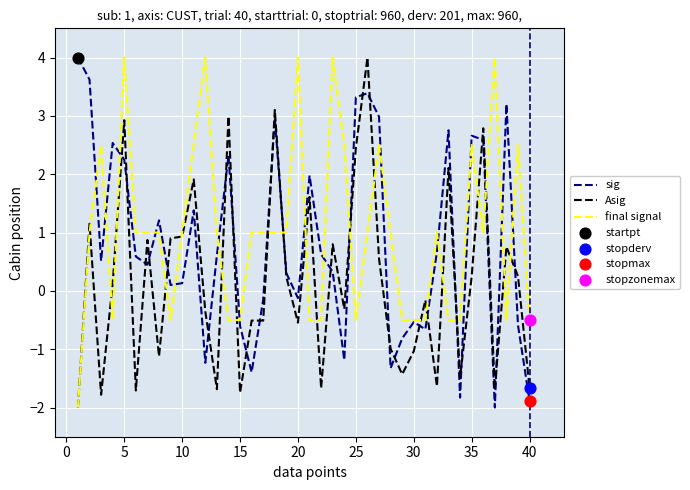

What is the greatest value displayed?

4.0